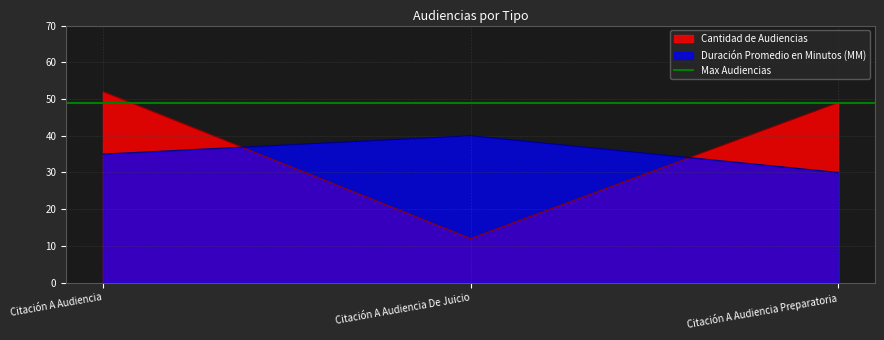

At how many categories does at least one series exceed 24?

3